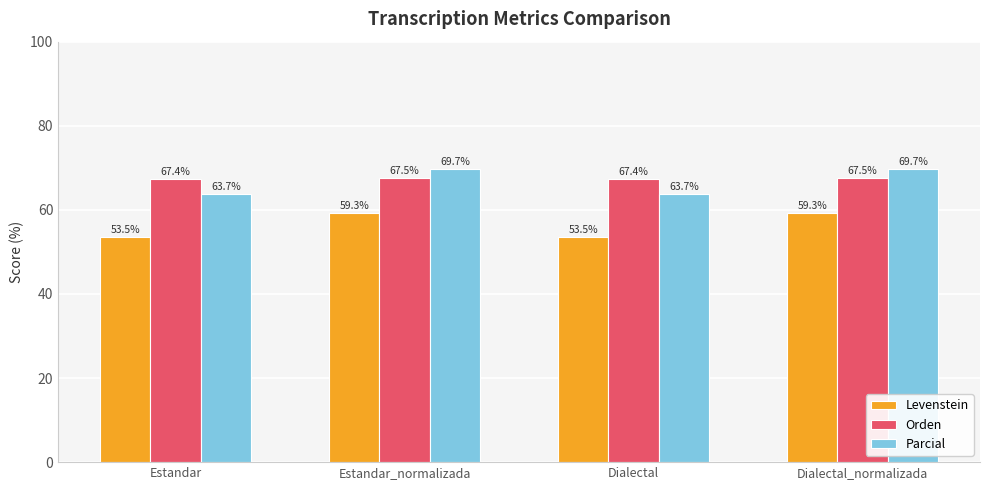

How many groups of bars are there?

4